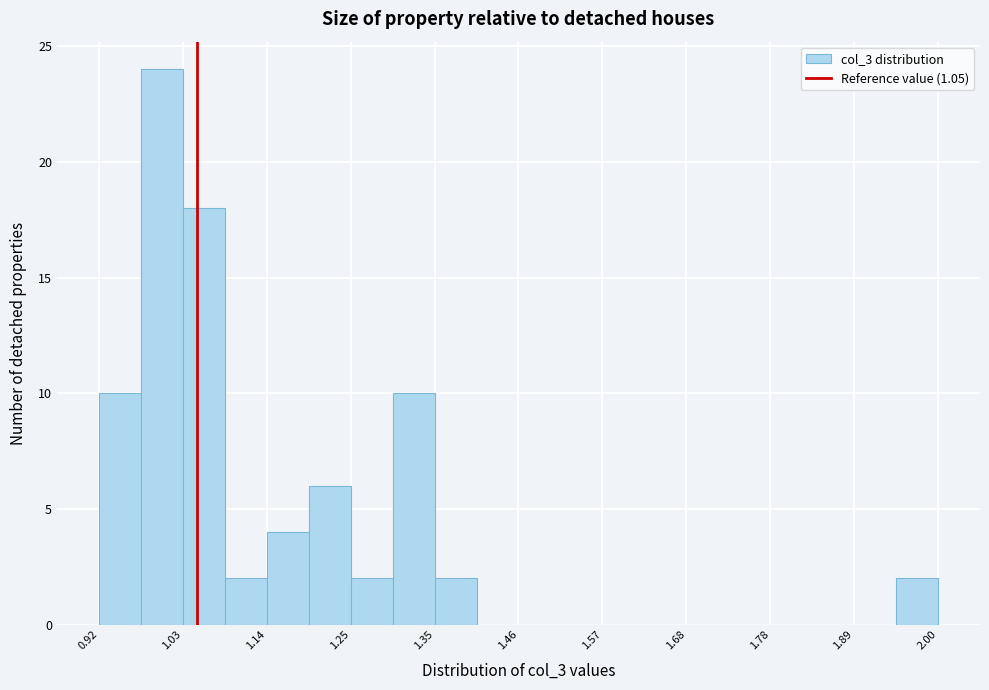

Around what value on the x-axis is the tallest bar? Give the approximate position of its centre, as read against the axis.

1.00